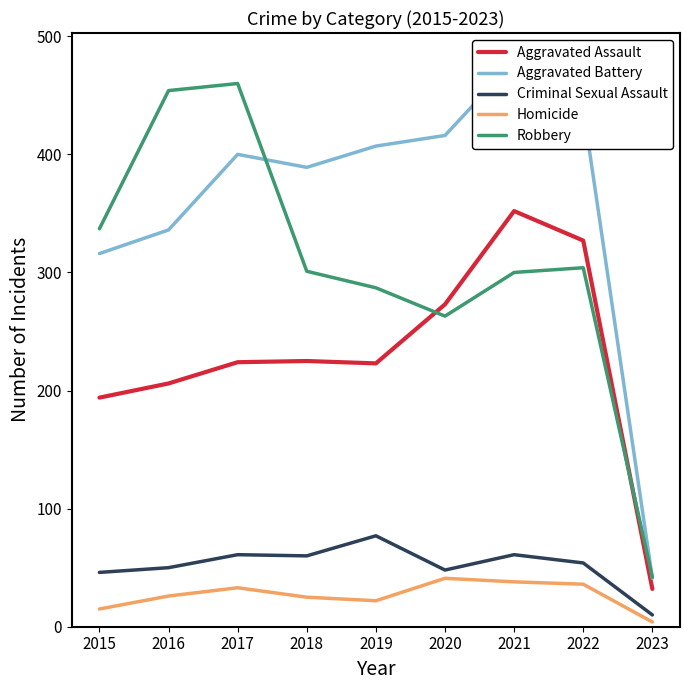

Which series has the largest total across all categories?

Aggravated Battery